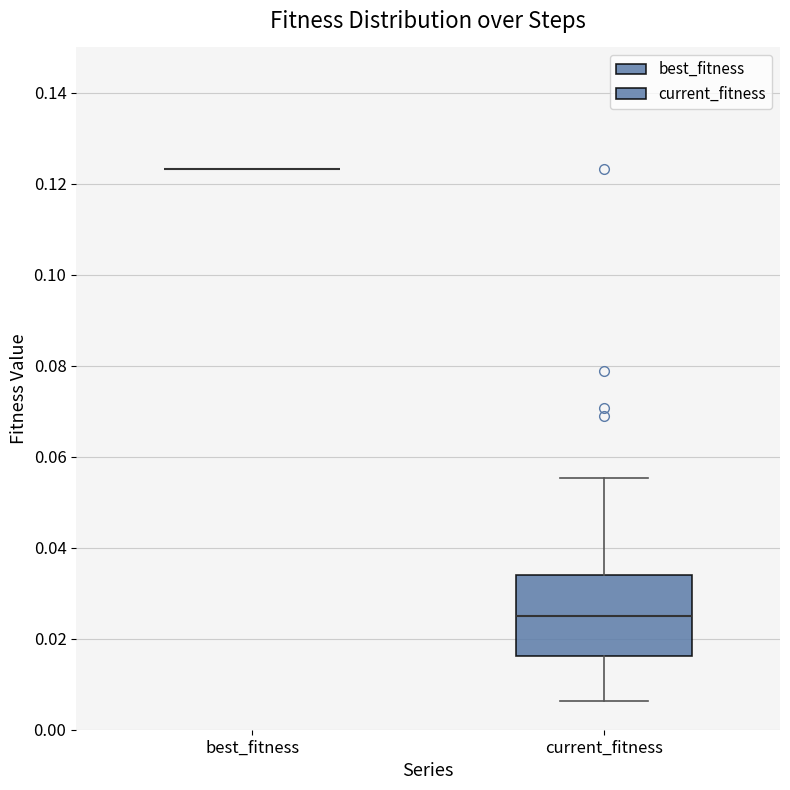

Which box is the tallest, from its lower edge to its upper edge?

current_fitness